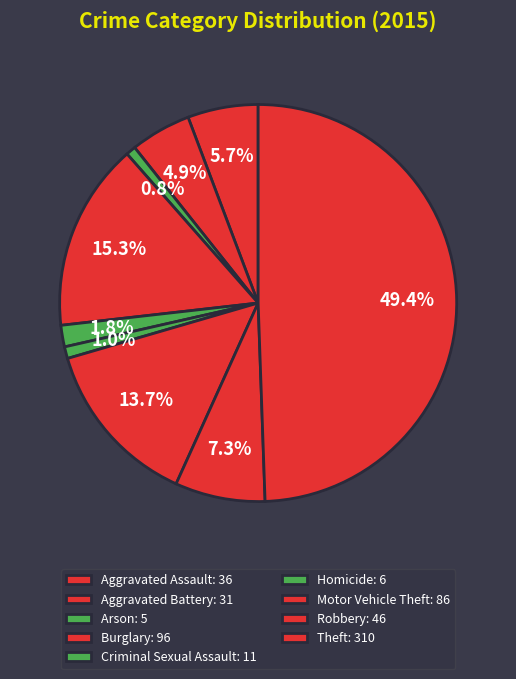

Does Motor Vehicle Theft account for over 50% of the chart?

No